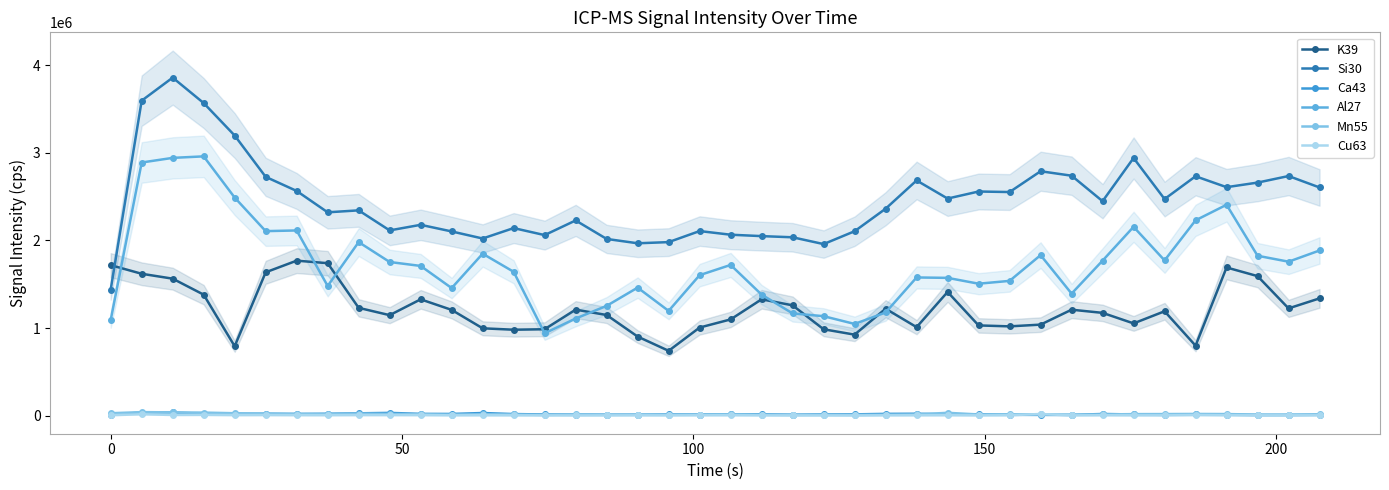

Reading right to left, list all the values displayed in this chart.

K39: 1338194.1	1223950.6	1592072.8	1690735.6	798659.4	1191081.7	1052662.6	1172861.7	1208981.0	1038725.1	1018840.6	1029620.6	1411443.7	1009879.9	1220179.8	924509.6	985665.1	1258543.1	1327758.2	1098129.3	1005367.2	739887.0	902450.5	1148309.9	1209832.4	986065.7	980546.6	996715.3	1206865.5	1327207.4	1146626.9	1230248.1	1739532.8	1768414.5	1635505.0	792319.8	1380398.0	1562992.5	1618780.5	1717092.6
Si30: 2603248.6	2733819.6	2658926.6	2606668.0	2731065.9	2471195.0	2939495.3	2446760.2	2737602.0	2788393.1	2551111.0	2557208.4	2476823.3	2683316.0	2360898.1	2104113.6	1957414.2	2035030.5	2048375.1	2064352.3	2106020.0	1979957.7	1966643.4	2016178.7	2227225.5	2059979.7	2140047.1	2021095.9	2101738.2	2177191.0	2113569.8	2342197.5	2319911.2	2563562.9	2724363.4	3195931.8	3566145.0	3856411.9	3593590.6	1438443.9
Ca43: 10149.8	7744.8	7463.9	11408.1	16313.4	9348.1	14001.0	19504.5	8528.9	9102.3	9991.8	16606.1	16641.3	22233.7	20669.9	15043.0	14422.5	11314.4	15224.5	13843.0	12906.4	13690.8	11127.1	11191.5	12695.7	13725.9	18485.6	30482.8	19844.2	20687.5	31948.0	26949.4	22069.7	19885.2	22028.7	20640.6	21812.0	36508.6	36174.4	8967.7
Al27: 1884455.0	1756689.5	1824245.2	2406002.7	2228437.9	1771291.3	2154362.5	1768662.3	1392606.6	1831365.8	1537708.0	1505560.0	1572109.2	1576736.1	1177155.3	1046550.6	1134987.4	1166609.6	1380799.0	1719704.3	1603100.5	1195437.6	1460673.1	1252883.2	1108262.6	940056.8	1641242.3	1847890.5	1455685.6	1708197.2	1753204.3	1980087.6	1479601.3	2112960.7	2105254.2	2487919.9	2958151.0	2940905.3	2888146.7	1090761.5
Mn55: 15078.1	12250.9	12695.7	18473.9	19779.8	18397.8	17829.8	13807.8	11378.8	14697.6	15780.6	13363.0	32874.0	13954.2	10922.3	8663.4	10272.7	8839.0	10483.4	15306.4	12847.9	10957.4	12344.5	9997.6	14194.2	8973.6	13684.9	16758.4	12069.4	16647.1	19440.1	23821.0	18702.3	19820.8	24096.3	27968.9	35160.2	37698.8	40660.1	27892.7
Cu63: 4275.5	3708.1	4135.1	4515.3	7335.2	3848.5	4117.6	5188.1	3392.2	19340.6	4919.0	3450.7	5193.9	4591.4	4059.1	2526.5	2538.2	2906.7	3392.2	5170.5	4562.1	3345.4	3813.4	2912.6	2520.7	2994.5	4100.0	4872.2	4456.8	6457.6	6855.4	7071.9	5831.6	6106.6	7276.7	6685.8	9266.2	8324.1	16407.1	5498.1